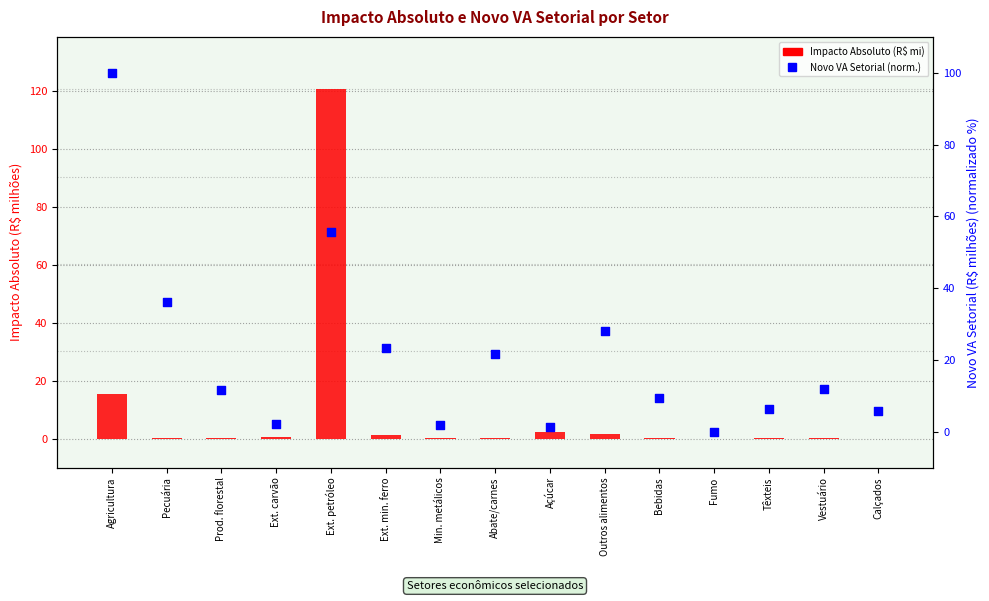

What is the total value across all series at Bebidas?

9.5